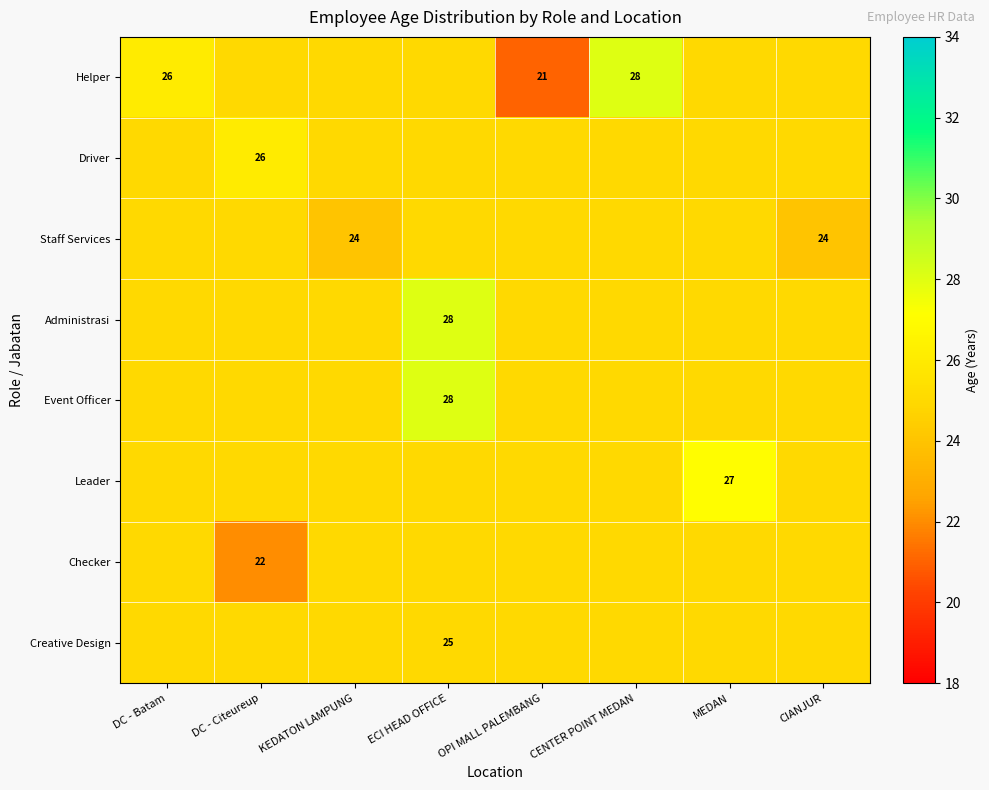

Is it true that Administrasi equals 28 at ECI HEAD OFFICE?

True